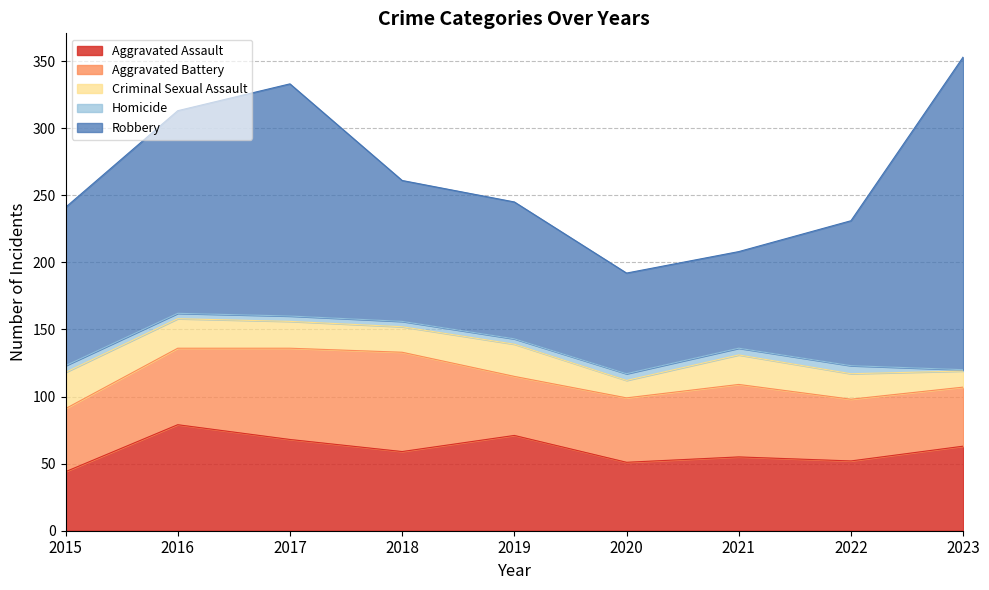

What are all the series names shown in the legend?

Aggravated Assault, Aggravated Battery, Criminal Sexual Assault, Homicide, Robbery